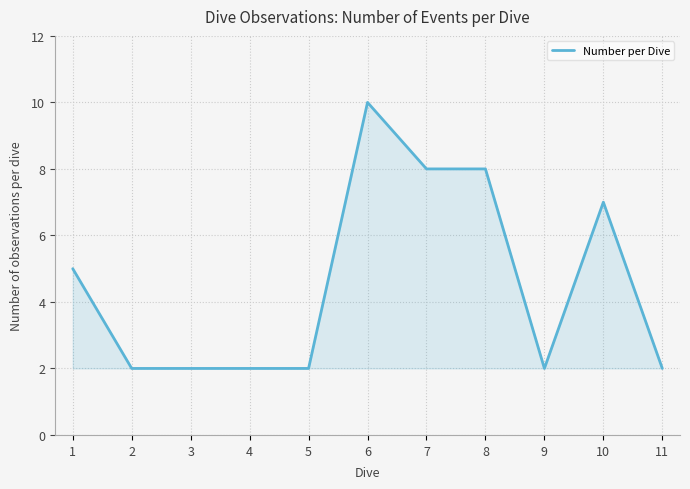

What is the difference between the values at 9 and 6?

8